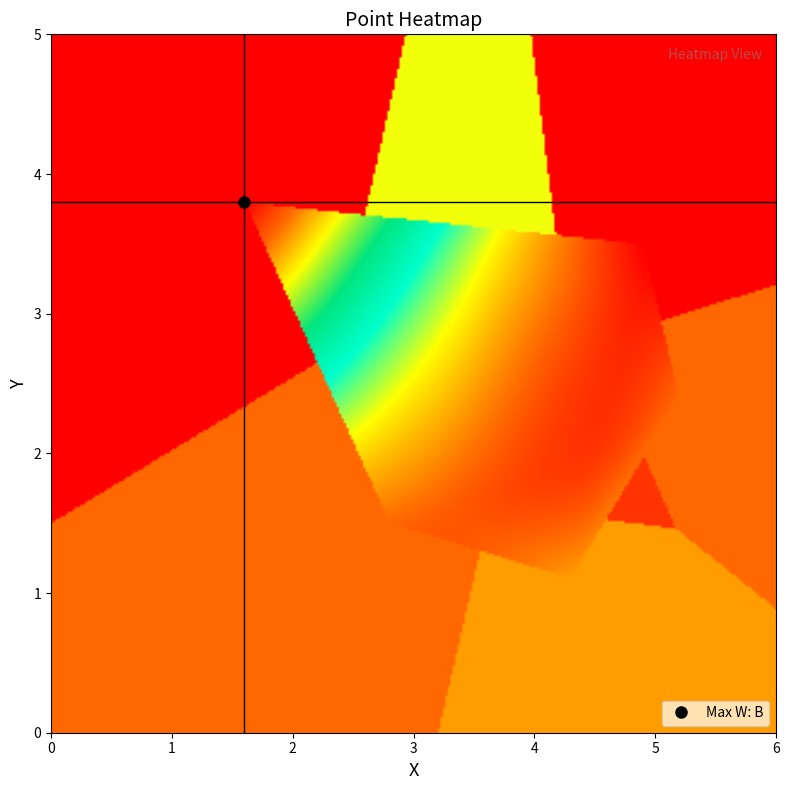

At which label does Y first exceed 2?

Y